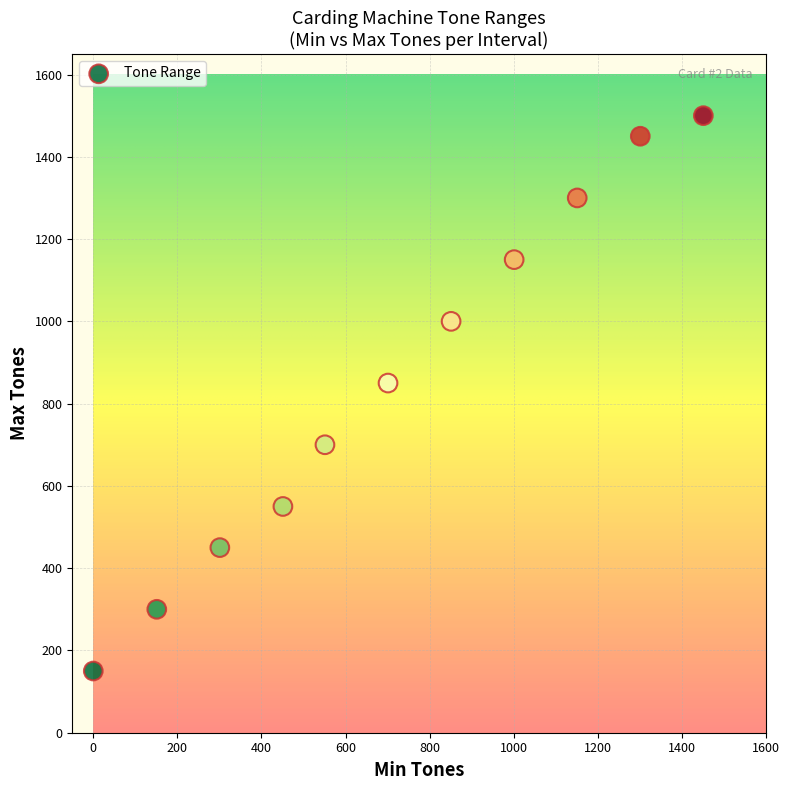

What is the average X value?

719